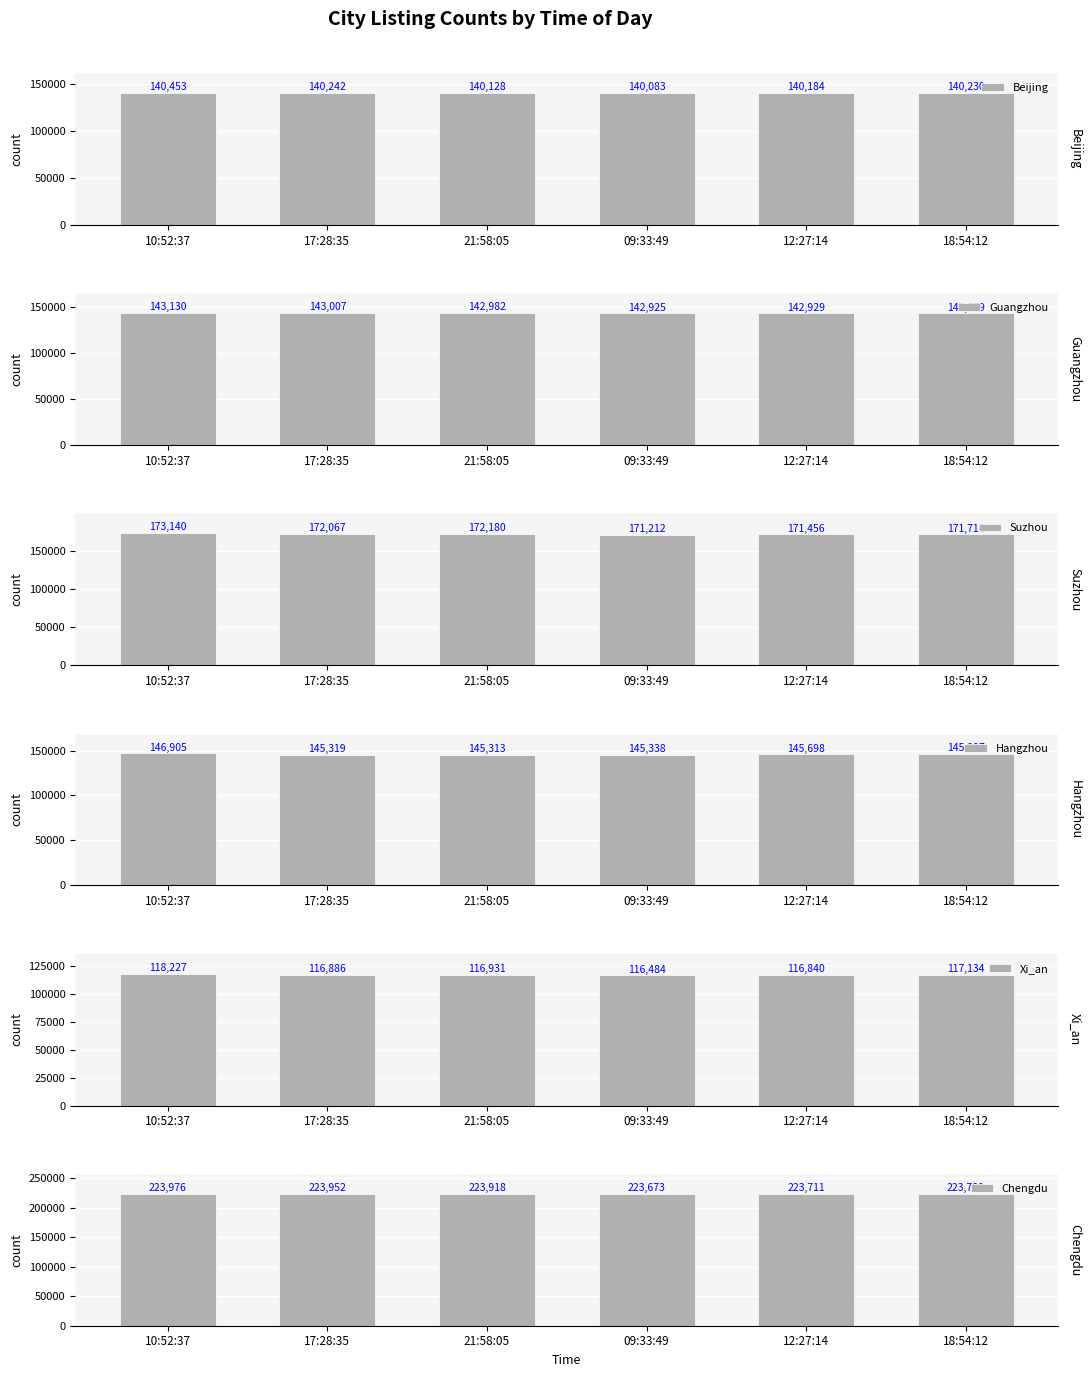

Reading left to right, what are all the values shown in this chart?

Beijing: 10:52:37=140453	17:28:35=140242	21:58:05=140128	09:33:49=140083	12:27:14=140184	18:54:12=140230
Guangzhou: 10:52:37=143130	17:28:35=143007	21:58:05=142982	09:33:49=142925	12:27:14=142929	18:54:12=142879
Suzhou: 10:52:37=173140	17:28:35=172067	21:58:05=172180	09:33:49=171212	12:27:14=171456	18:54:12=171716
Hangzhou: 10:52:37=146905	17:28:35=145319	21:58:05=145313	09:33:49=145338	12:27:14=145698	18:54:12=145997
Xi_an: 10:52:37=118227	17:28:35=116886	21:58:05=116931	09:33:49=116484	12:27:14=116840	18:54:12=117134
Chengdu: 10:52:37=223976	17:28:35=223952	21:58:05=223918	09:33:49=223673	12:27:14=223711	18:54:12=223780